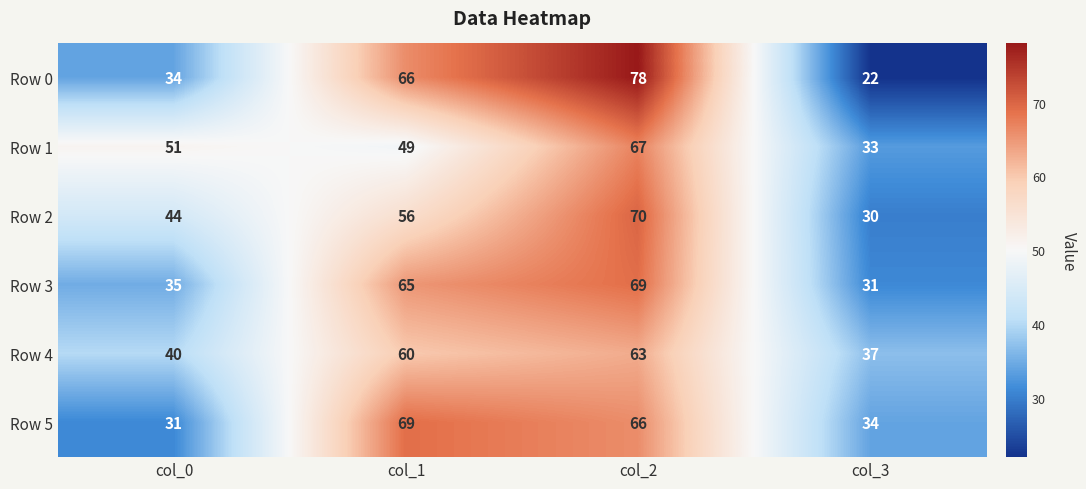

The value of Row 5 at col_2 is 27. True or false?

False